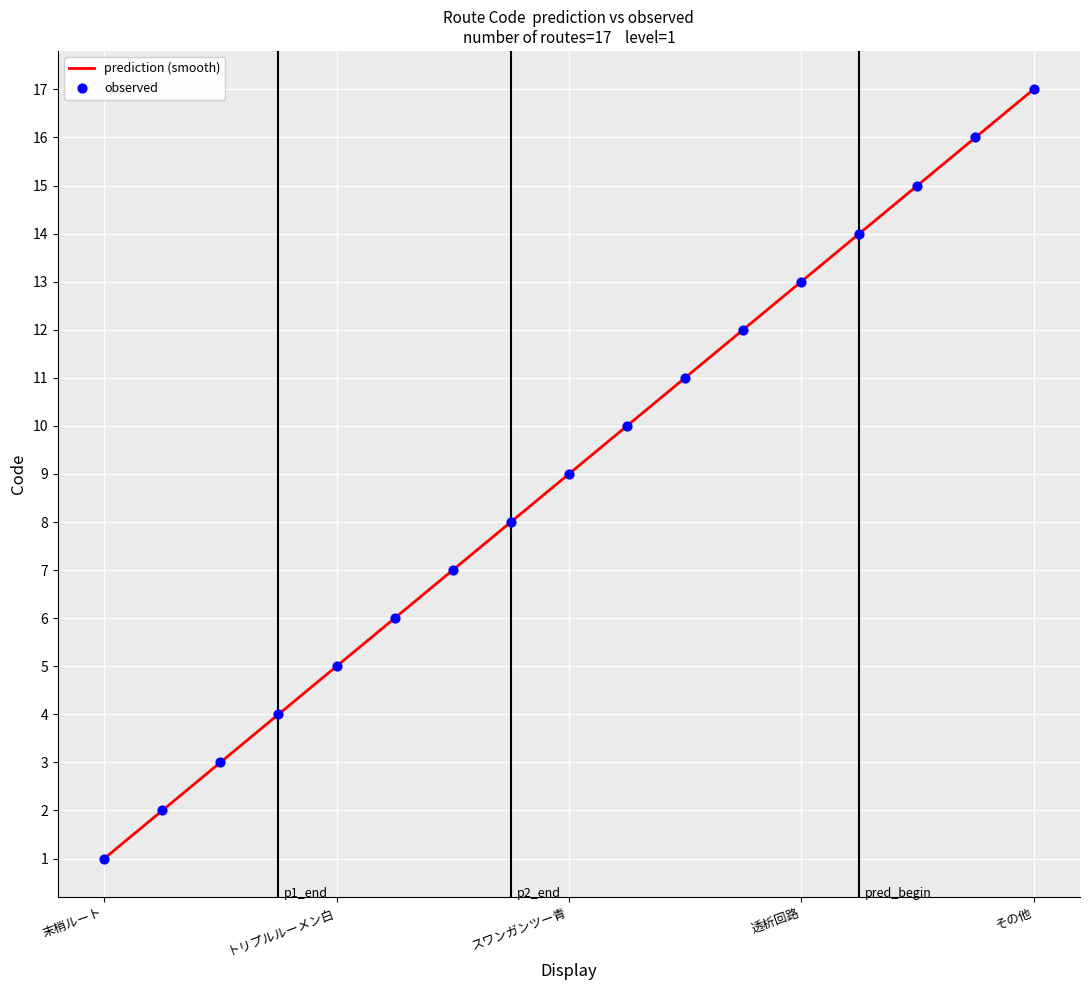

Between 埋込型ｶﾃｰﾃﾙﾙｰﾄ and その他, which is larger?

その他